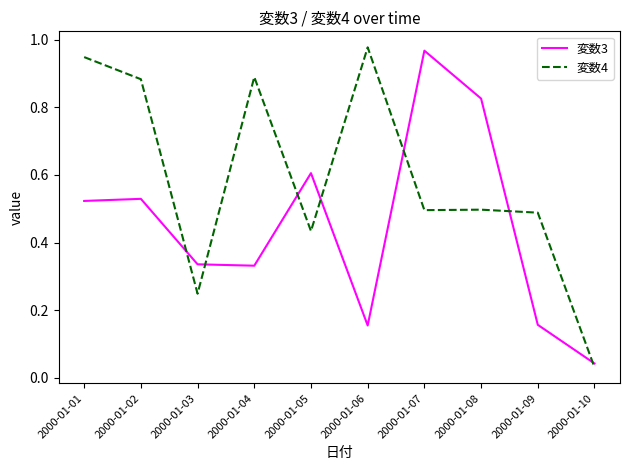

How many intersections are there between 変数4 and 変数3?

7